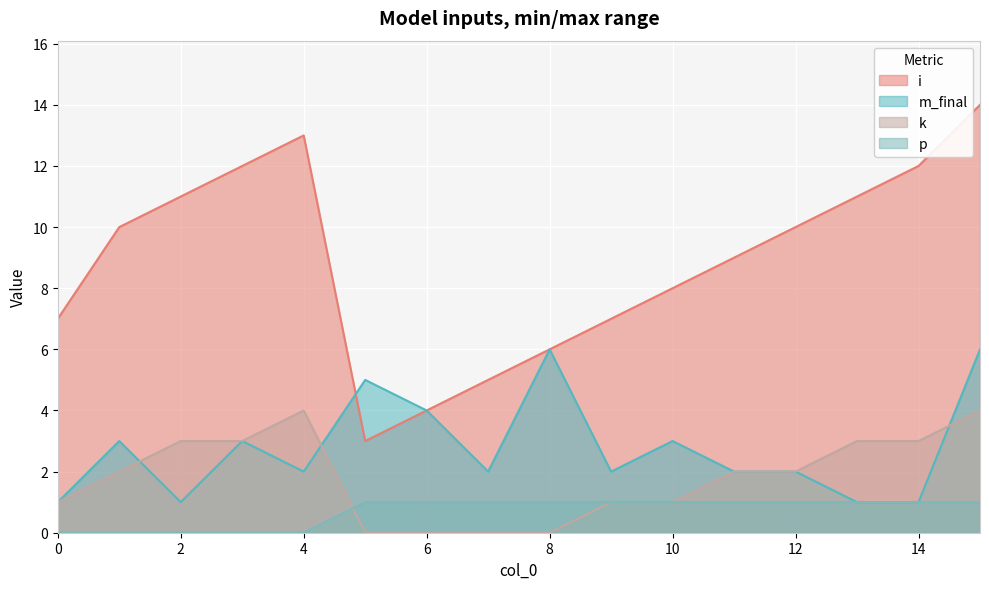

List the labels in order of k value, smallest first.

5, 6, 7, 8, 0, 9, 10, 1, 11, 12, 2, 3, 13, 14, 4, 15